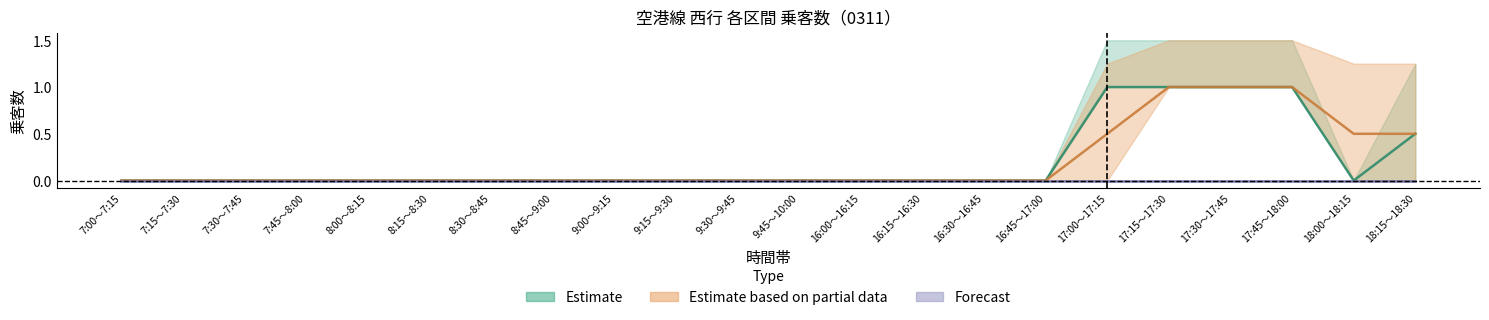

True or false: 天神～赤坂 has more than 2 points higher than both neighbors.

False